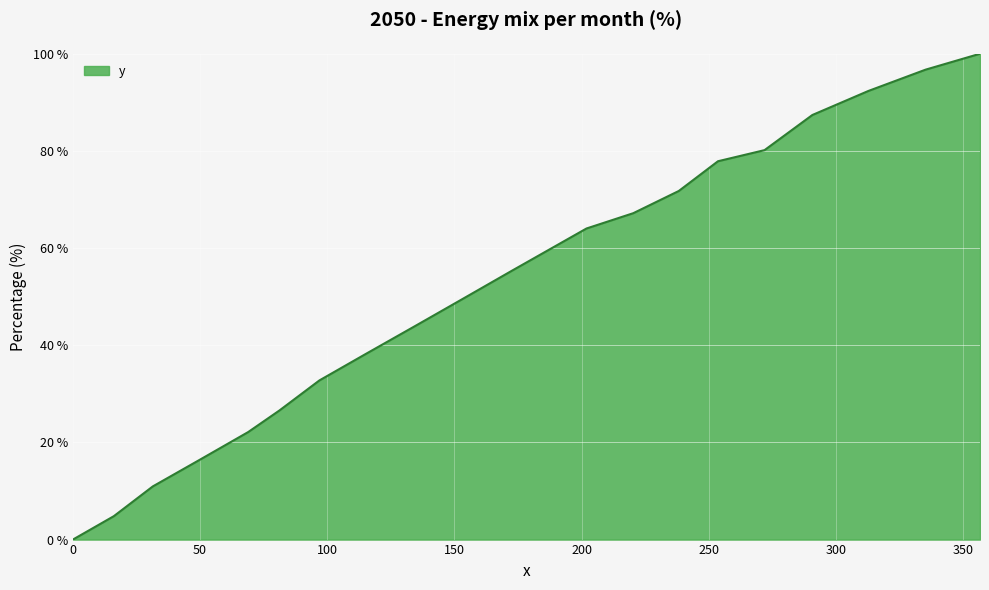

What is the maximum value shown in the chart?

100.0